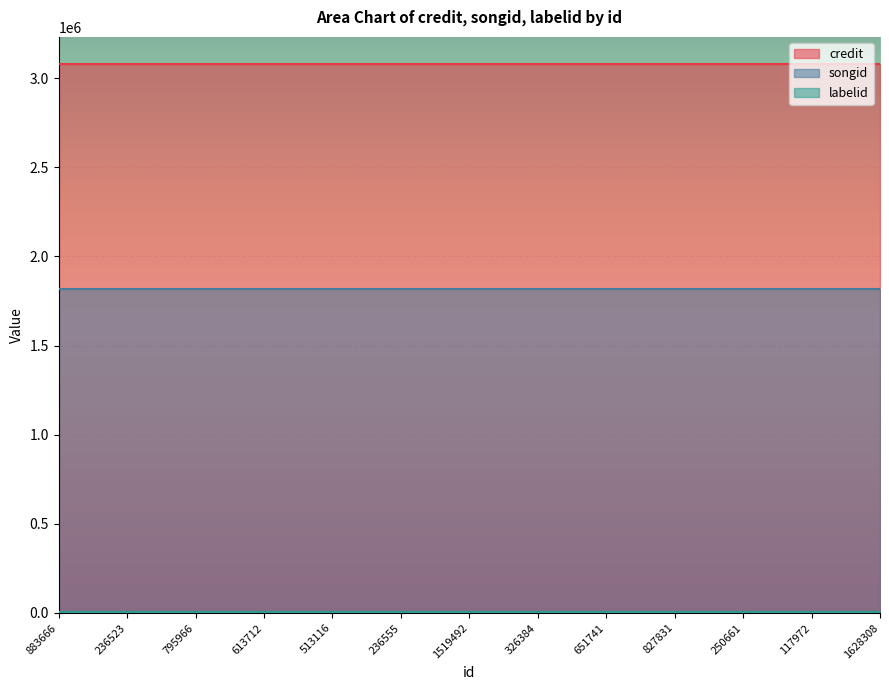

What is the average value of the labelid series?

3652